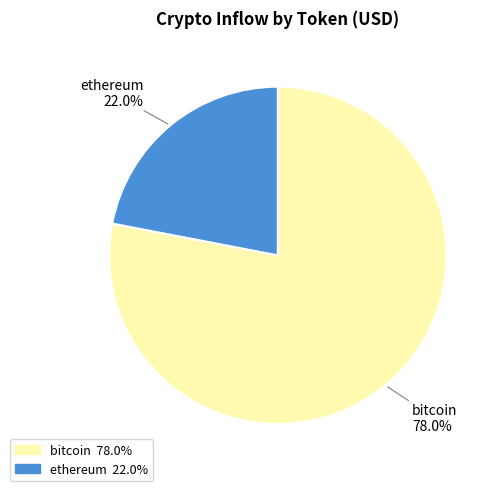

How many segments does this pie chart have?

2